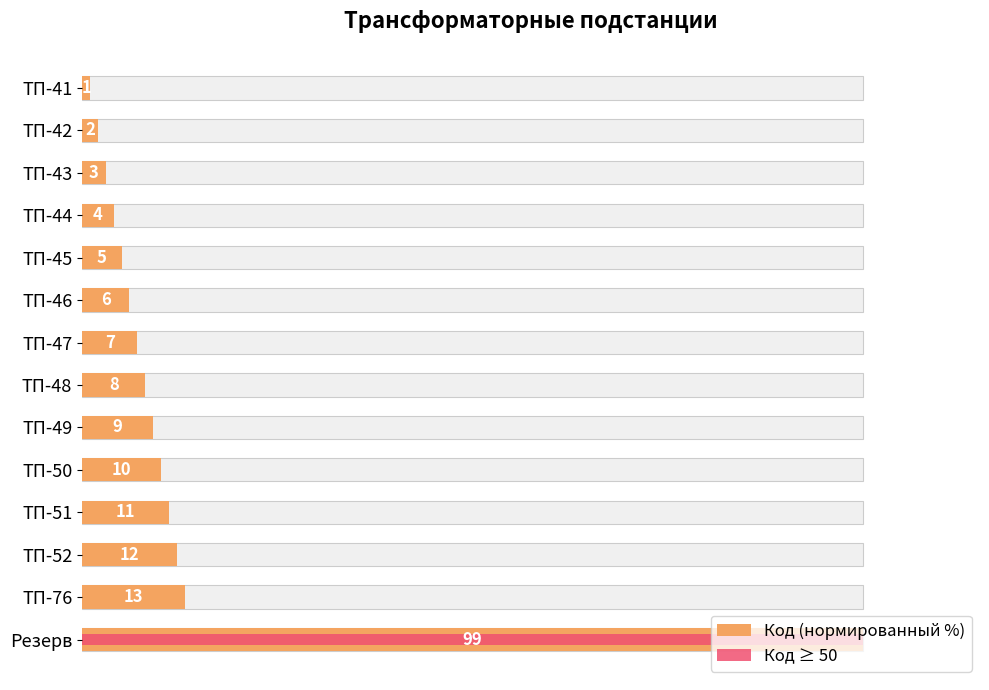

Rank the series by their average value, from lowest to highest.

Код ≥ 50, Код (нормированный %)